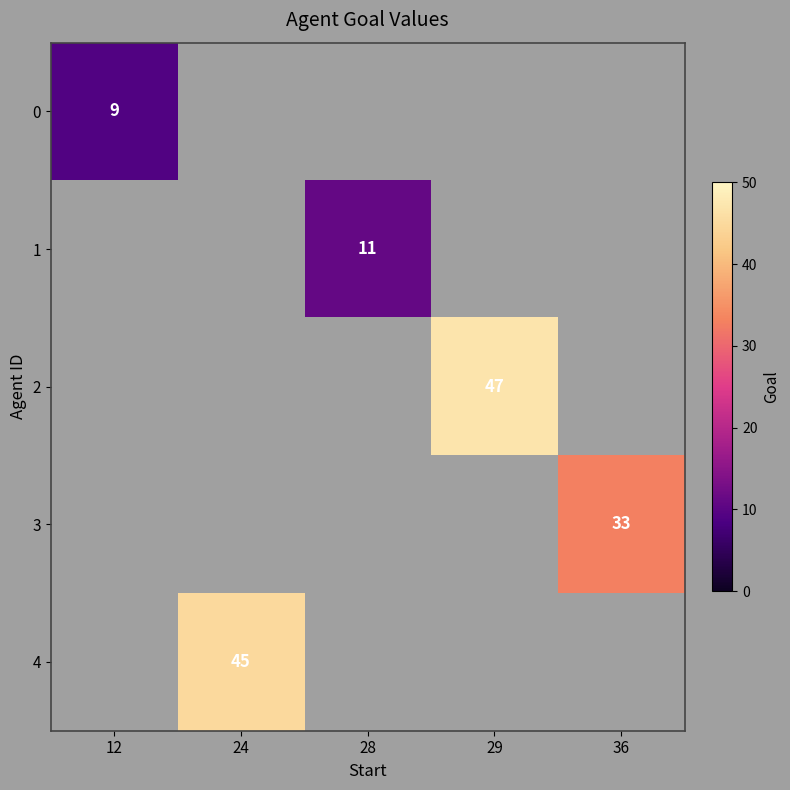

True or false: 0 has a value of 9 at 12.

True